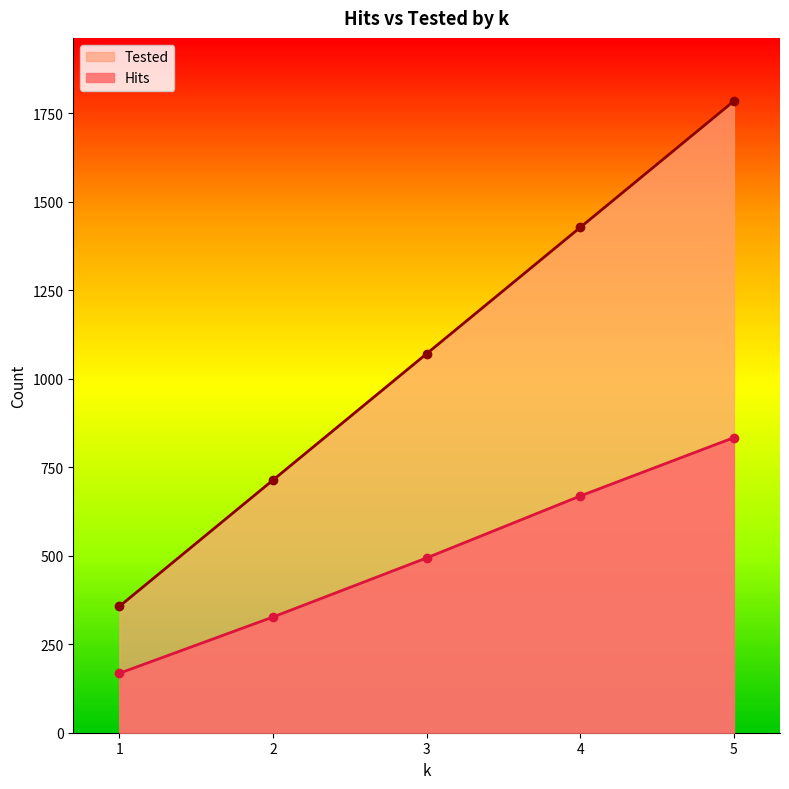

What is the sum of all Hits values?

2492